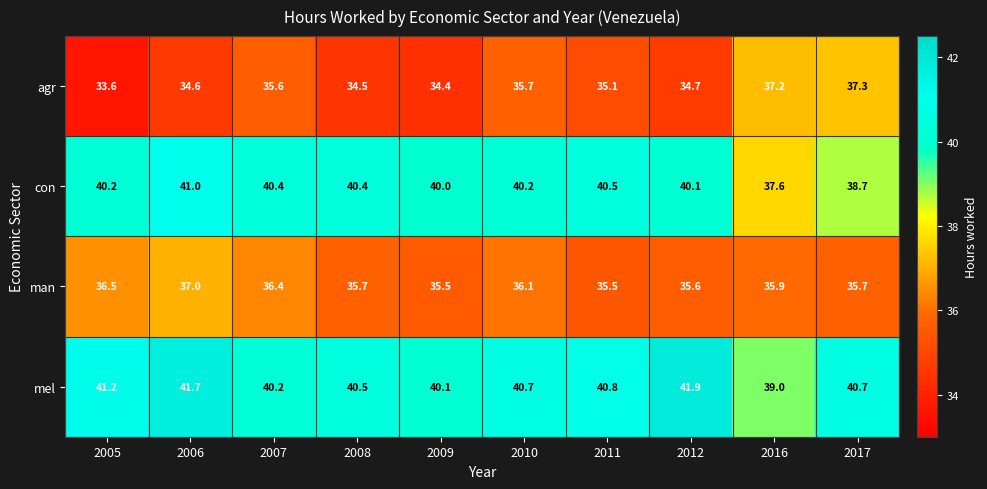

True or false: mel has a value of 18.9 at 2010.

False